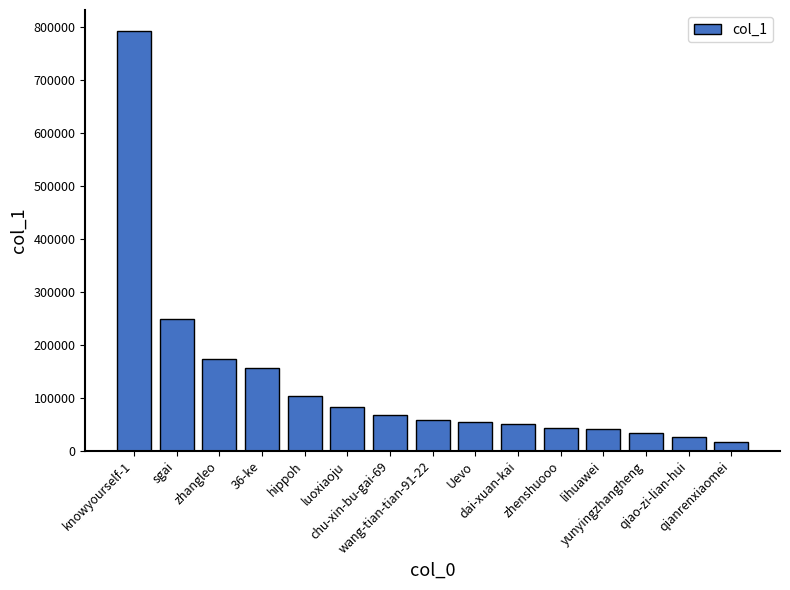

Are the bars horizontal?

No